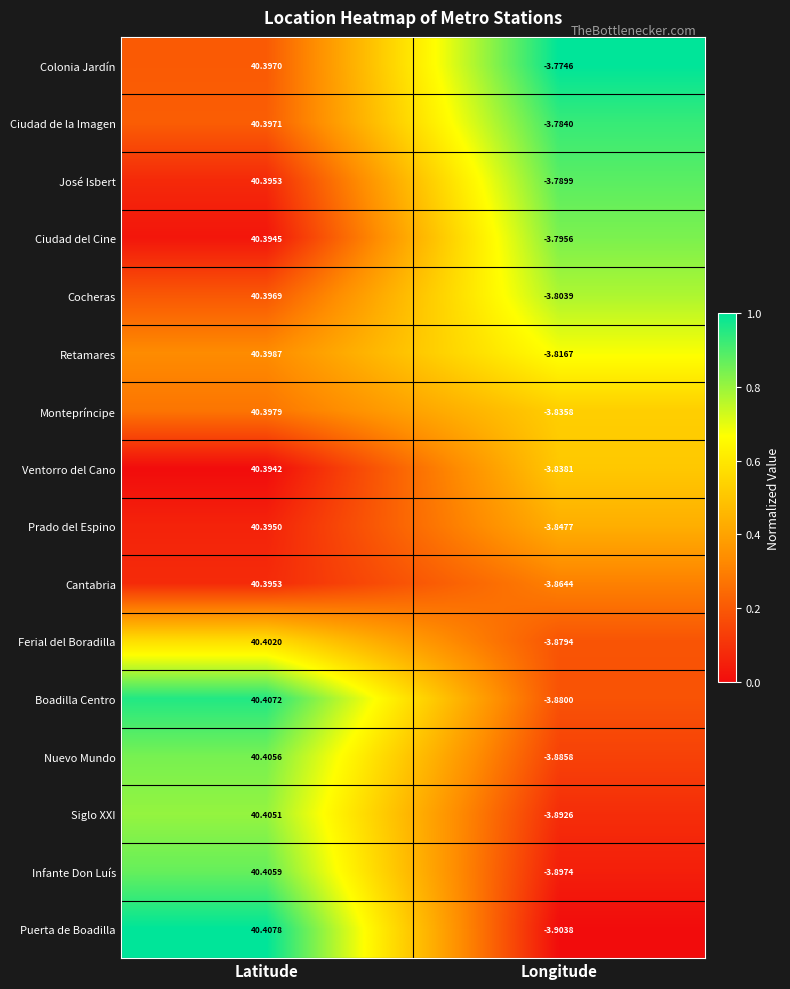

List the labels in order of Colonia Jardín value, smallest first.

Longitude, Latitude